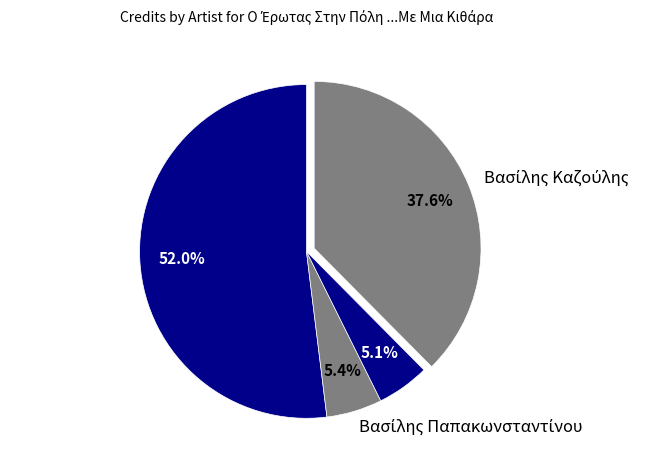

What portion of the pie excludes Sokratis Malamas?

94.9%